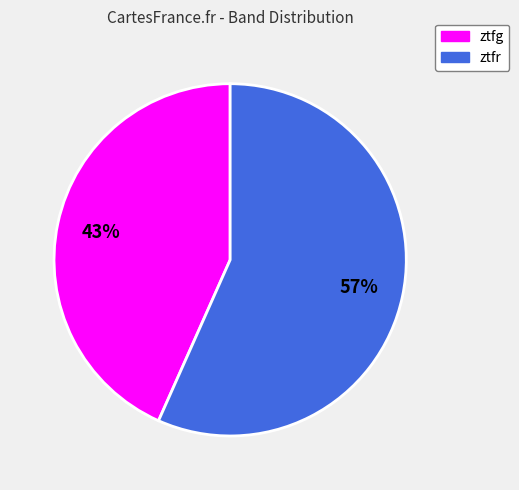

What is the smallest slice in the pie chart?

ztfg